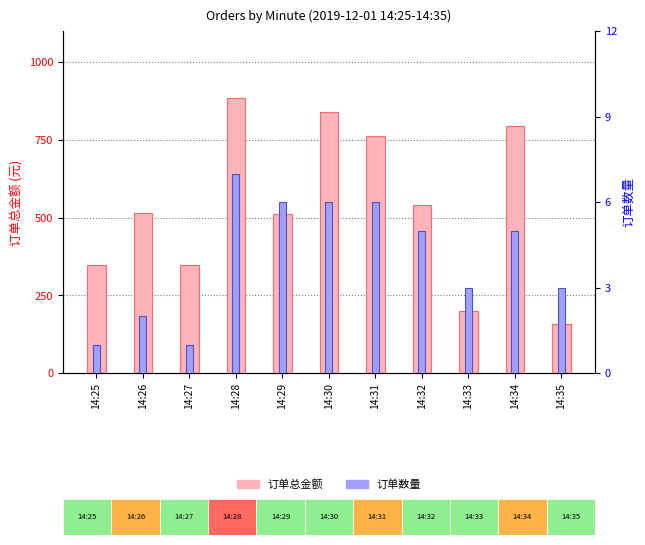

Reading left to right, what are all the values shown in this chart?

订单总金额: 14:25=347	14:26=516	14:27=347	14:28=883	14:29=513	14:30=838	14:31=762	14:32=539	14:33=198	14:34=794	14:35=159
订单数量: 14:25=1	14:26=2	14:27=1	14:28=7	14:29=6	14:30=6	14:31=6	14:32=5	14:33=3	14:34=5	14:35=3